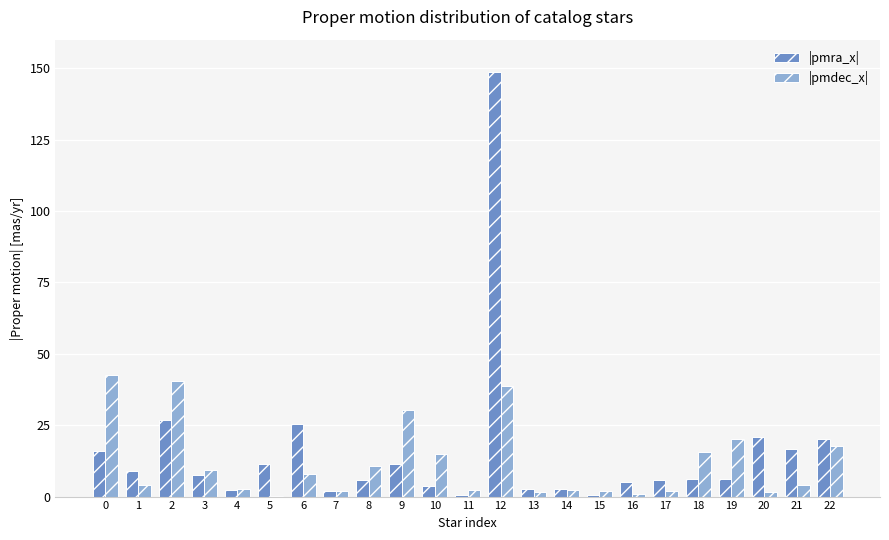

Is it true that |pmra_x| equals 2.4 at 4?

True